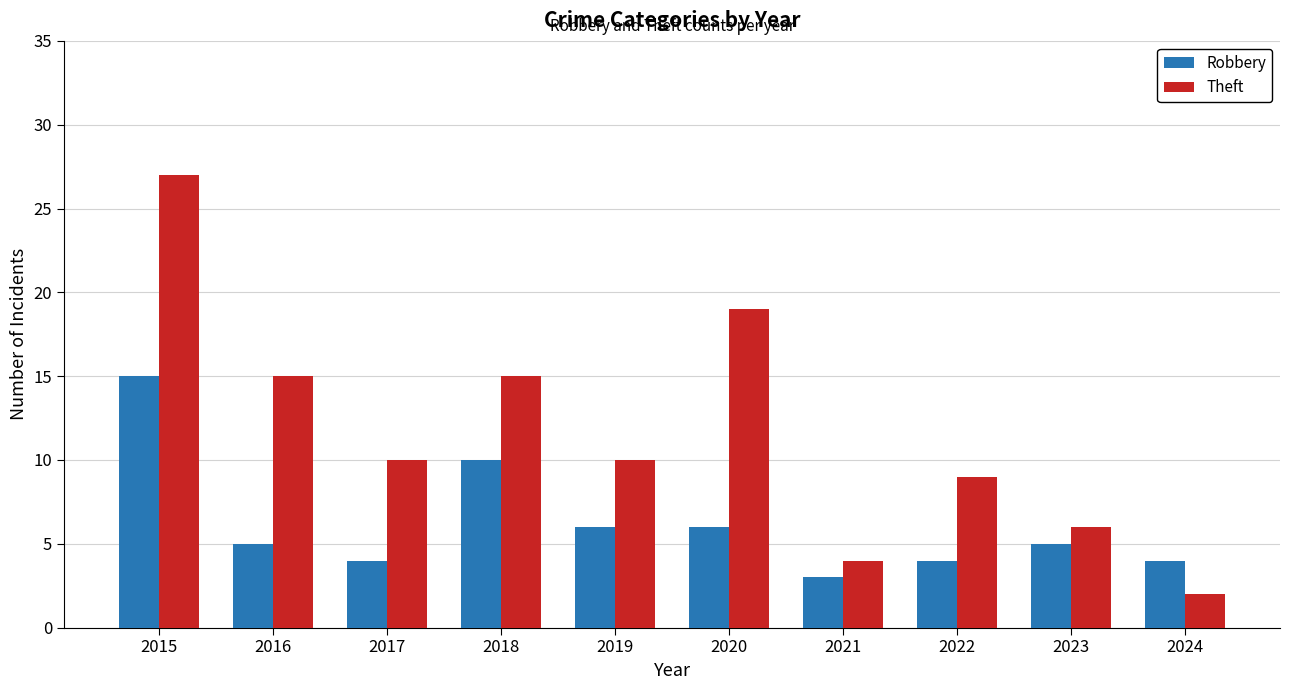

Rank the series at 2024 from lowest to highest value.

Theft, Robbery